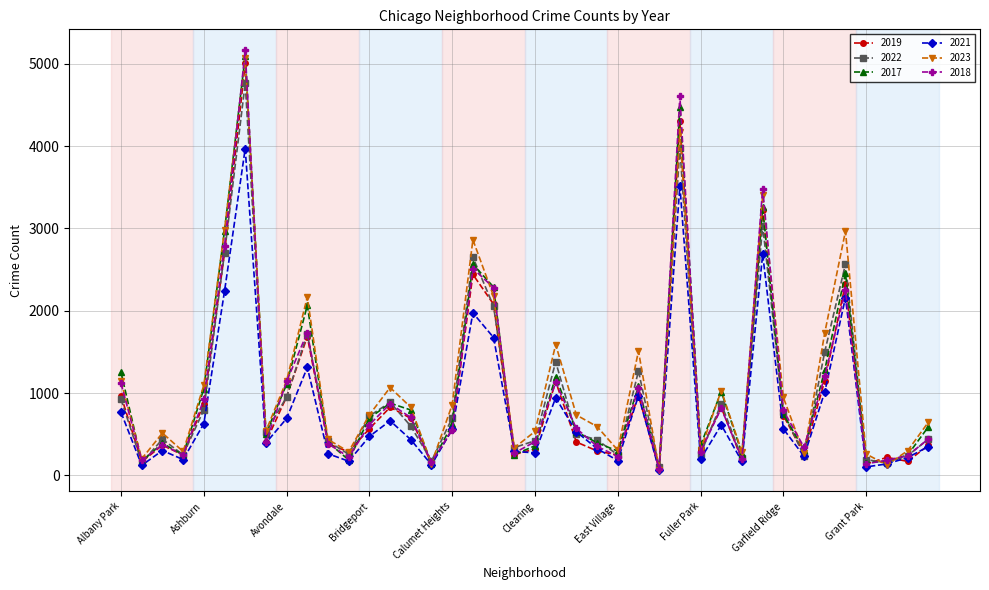

How many data points in 2019 are less than 561?

20